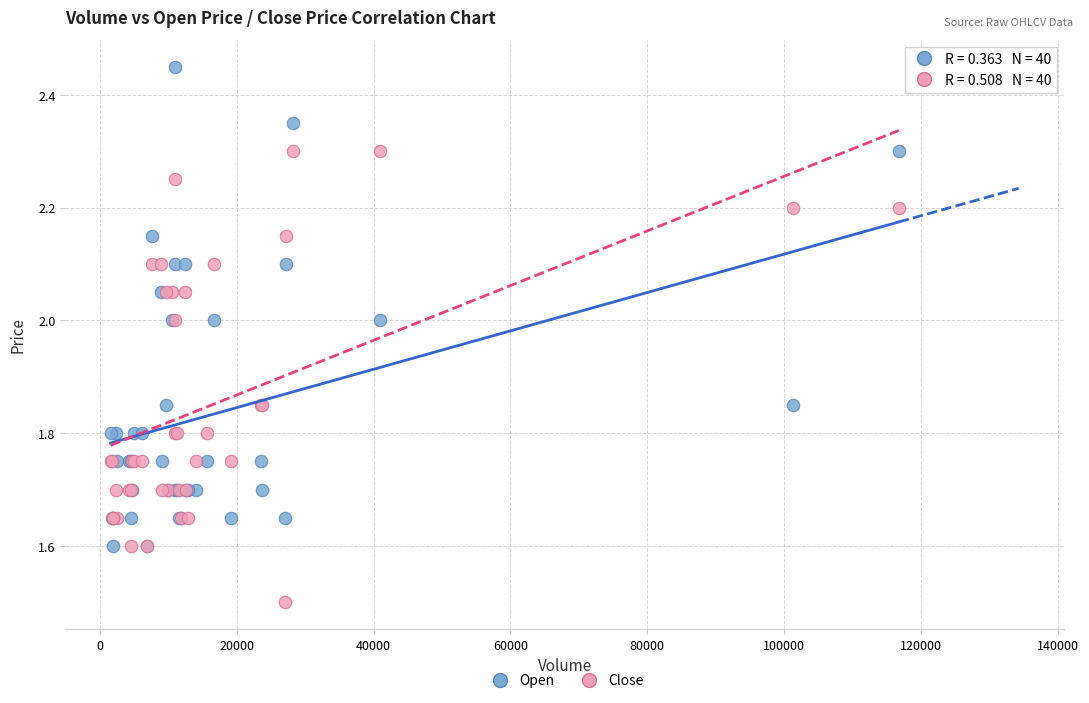

Which series reaches the minimum Y coordinate?

Close